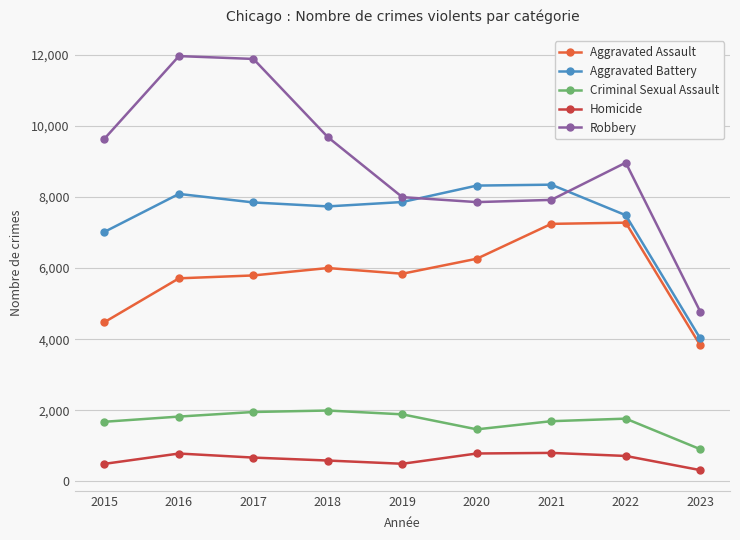

How many data points in Aggravated Battery are less than 7845?

4